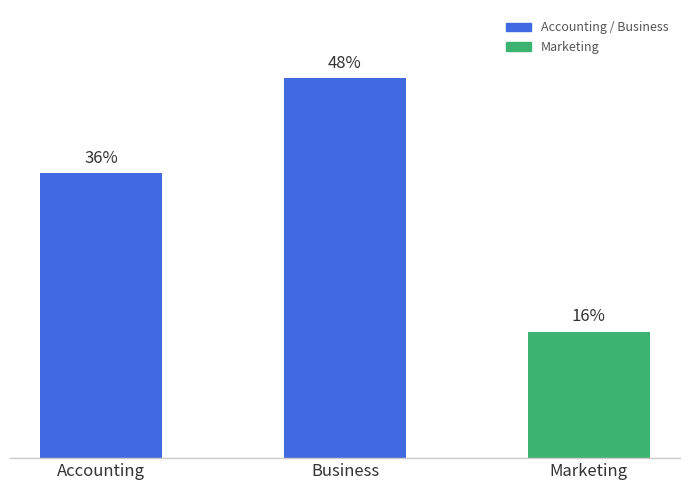

At which label is the value closest to 32?

Accounting